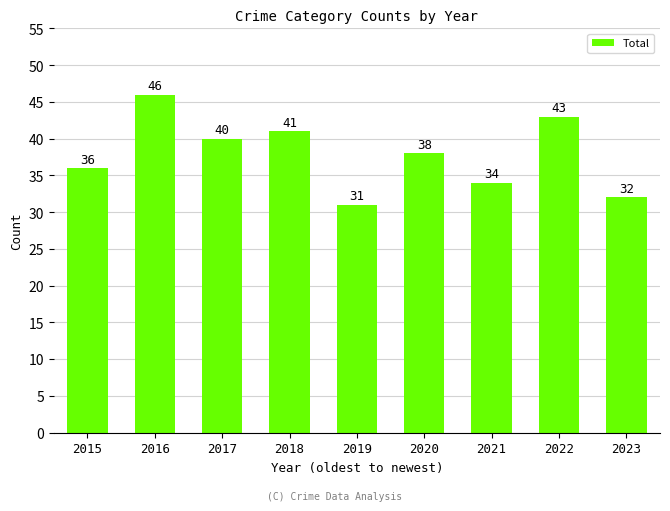

How many categories are shown in the chart?

9